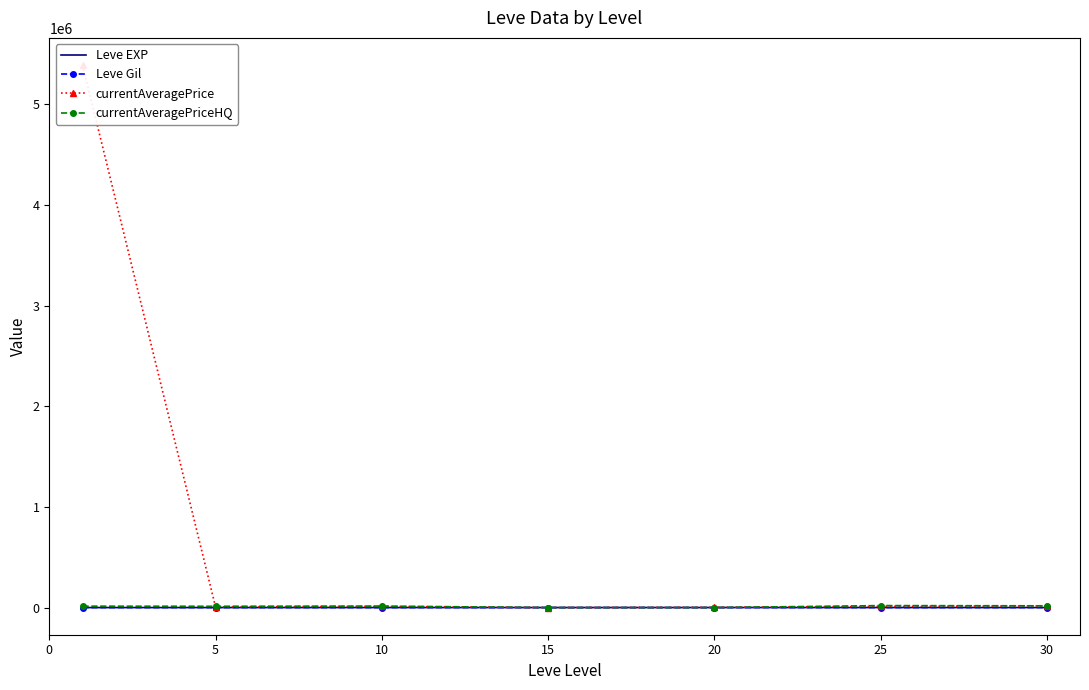

True or false: currentAveragePrice has more than 1 interior local peaks.

False